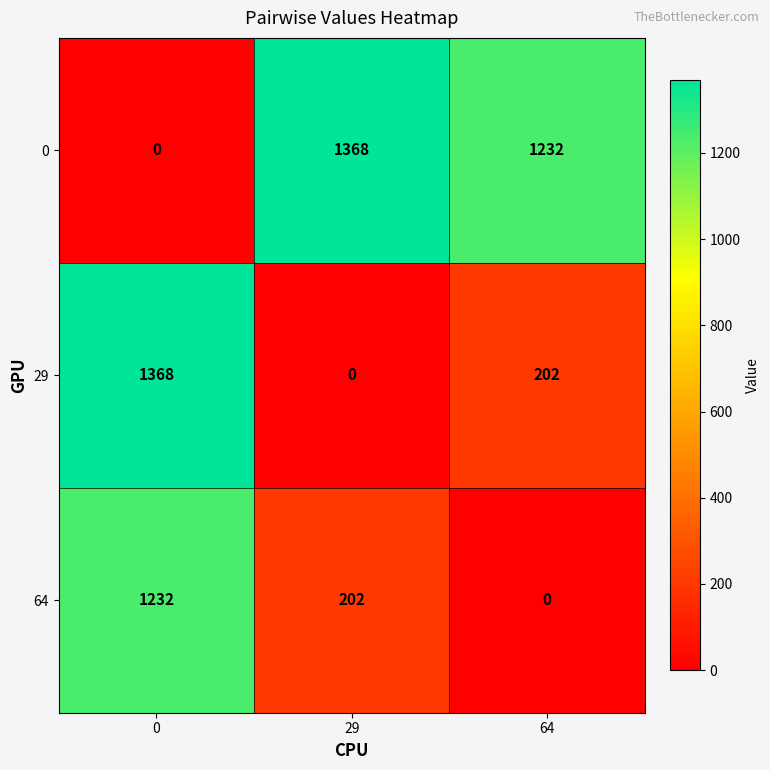

What is the difference between the highest and lowest values at 64?

1232